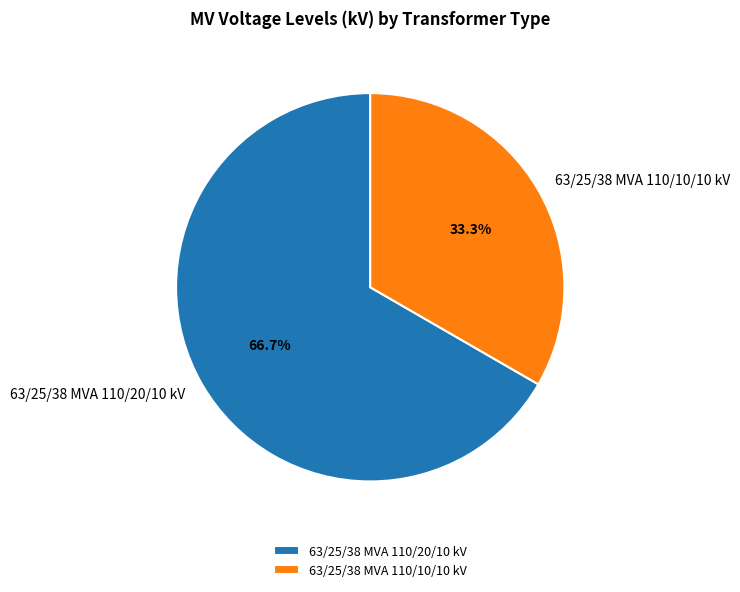

How many segments does this pie chart have?

2